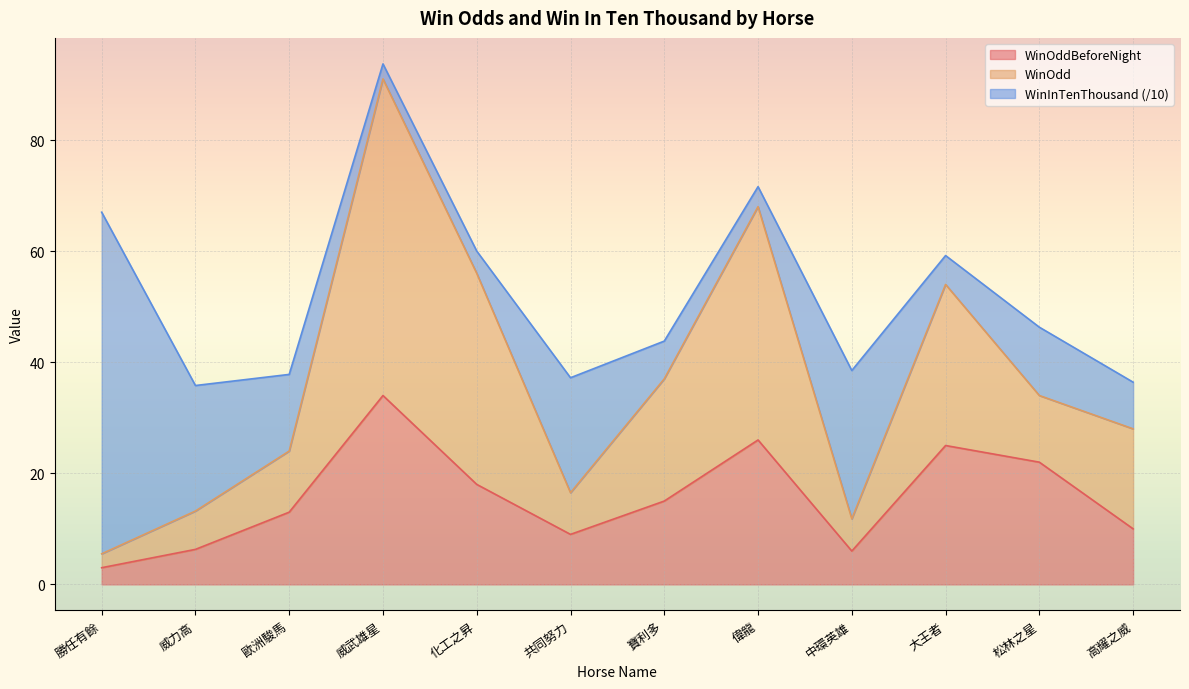

What is the total value across all series at 中環英雄?

38.5